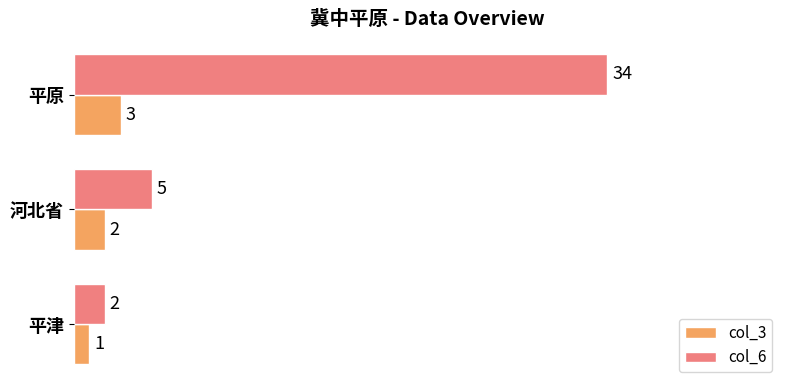

Rank the series at 河北省 from highest to lowest value.

col_6, col_3